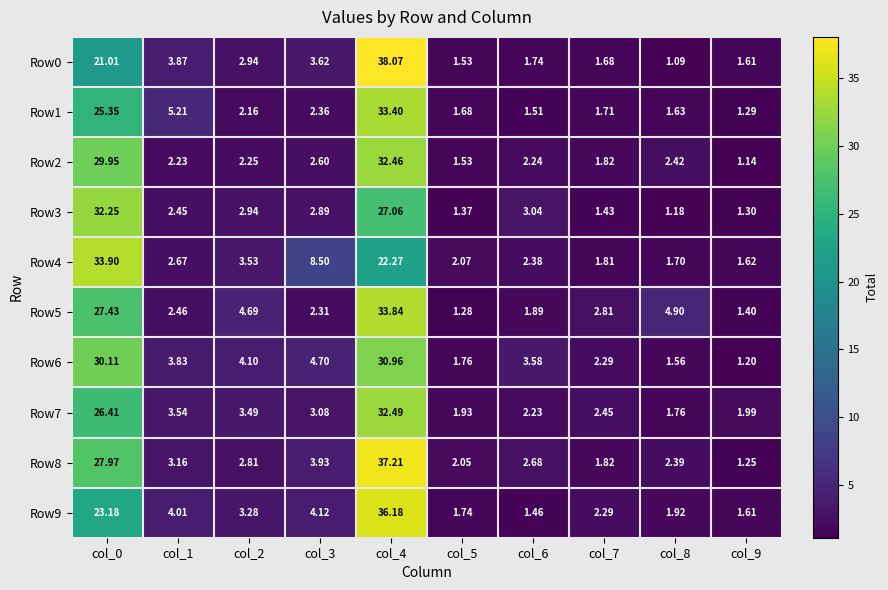

Is the value of Row3 at col_4 greater than the value of Row4 at col_9?

Yes